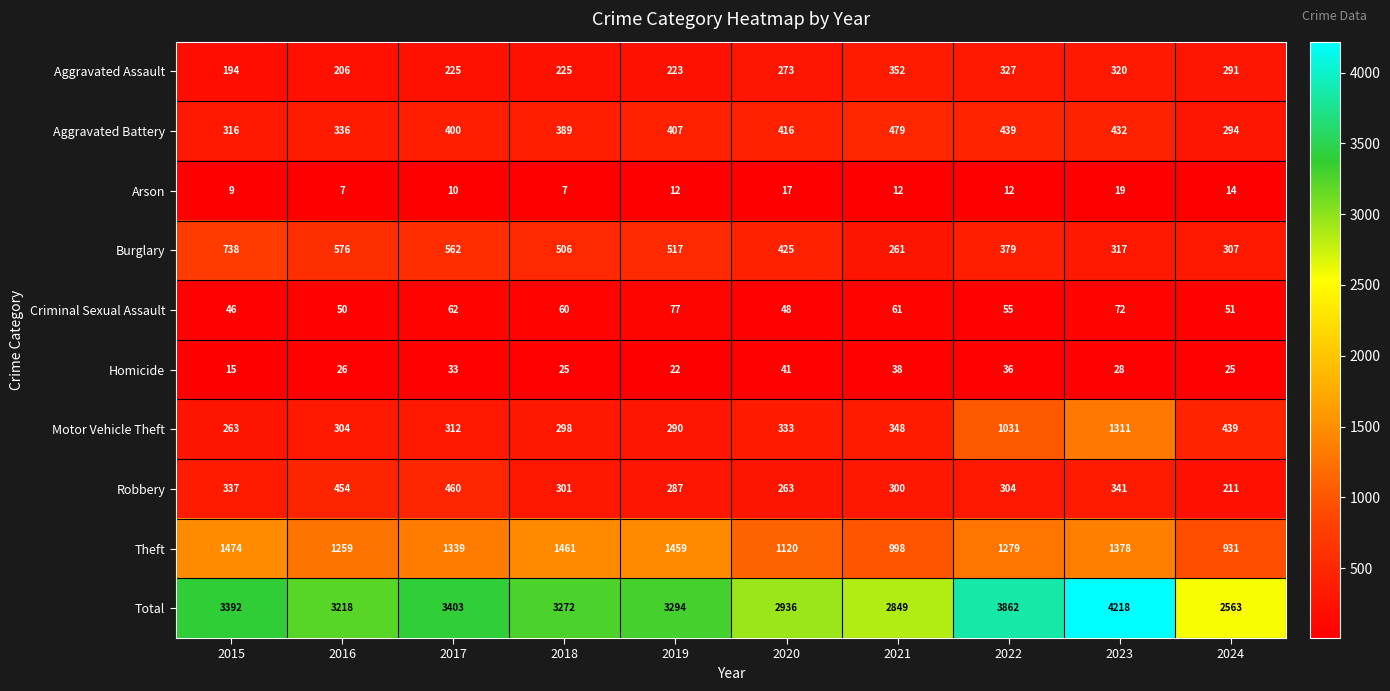

Is it true that Criminal Sexual Assault equals 25 at 2024?

False